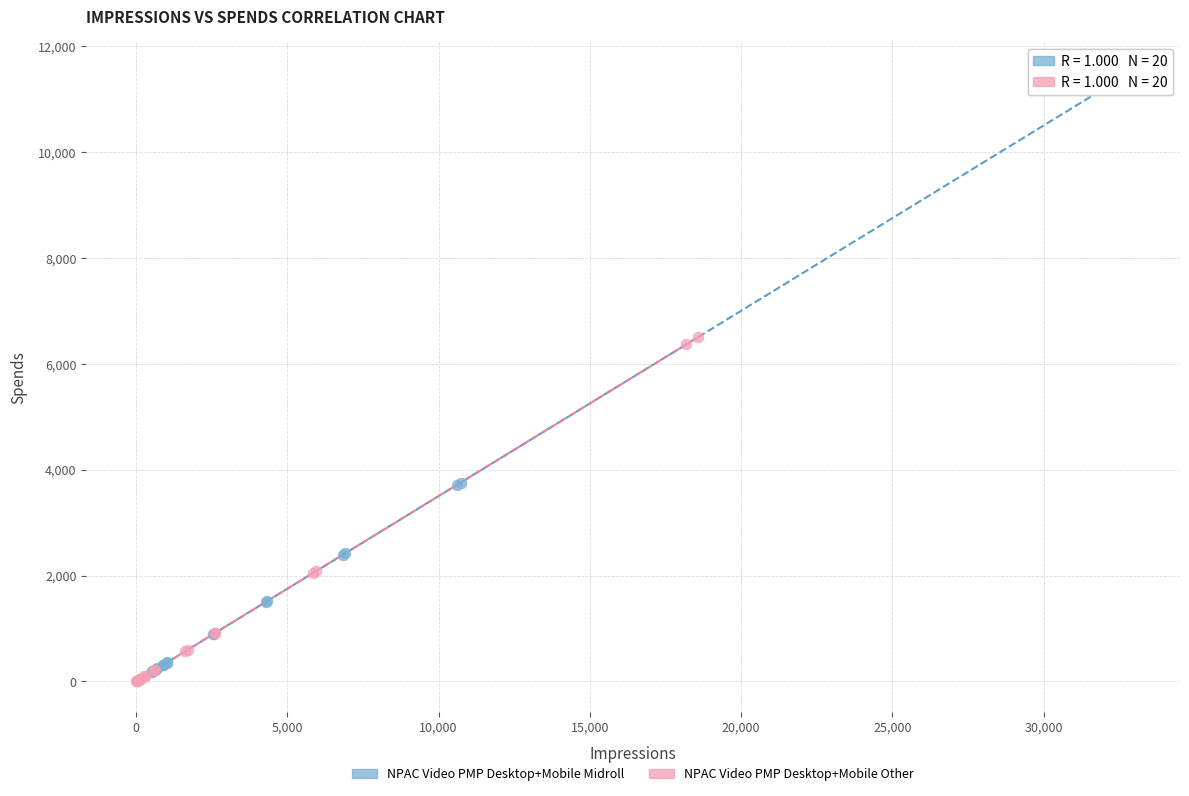

Which series has the widest spread of Y values?

NPAC Video PMP Desktop+Mobile Midroll